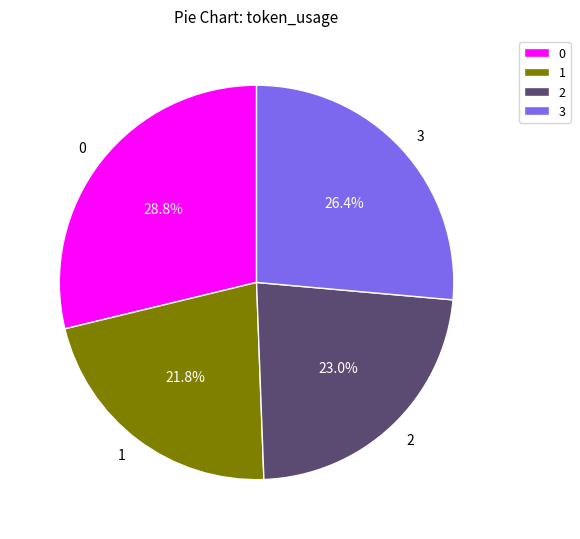

To the nearest percent, what percentage of the pie is 0?

29%